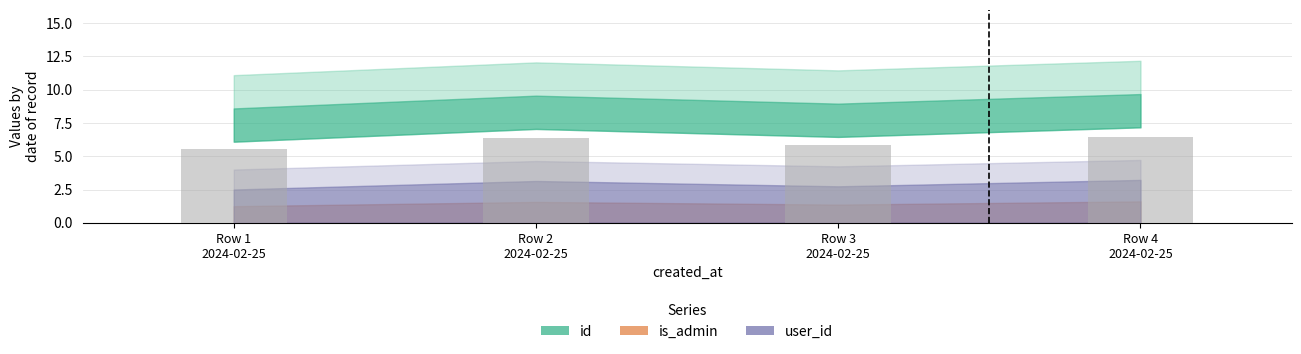

What is the maximum value shown in the chart?

6.5